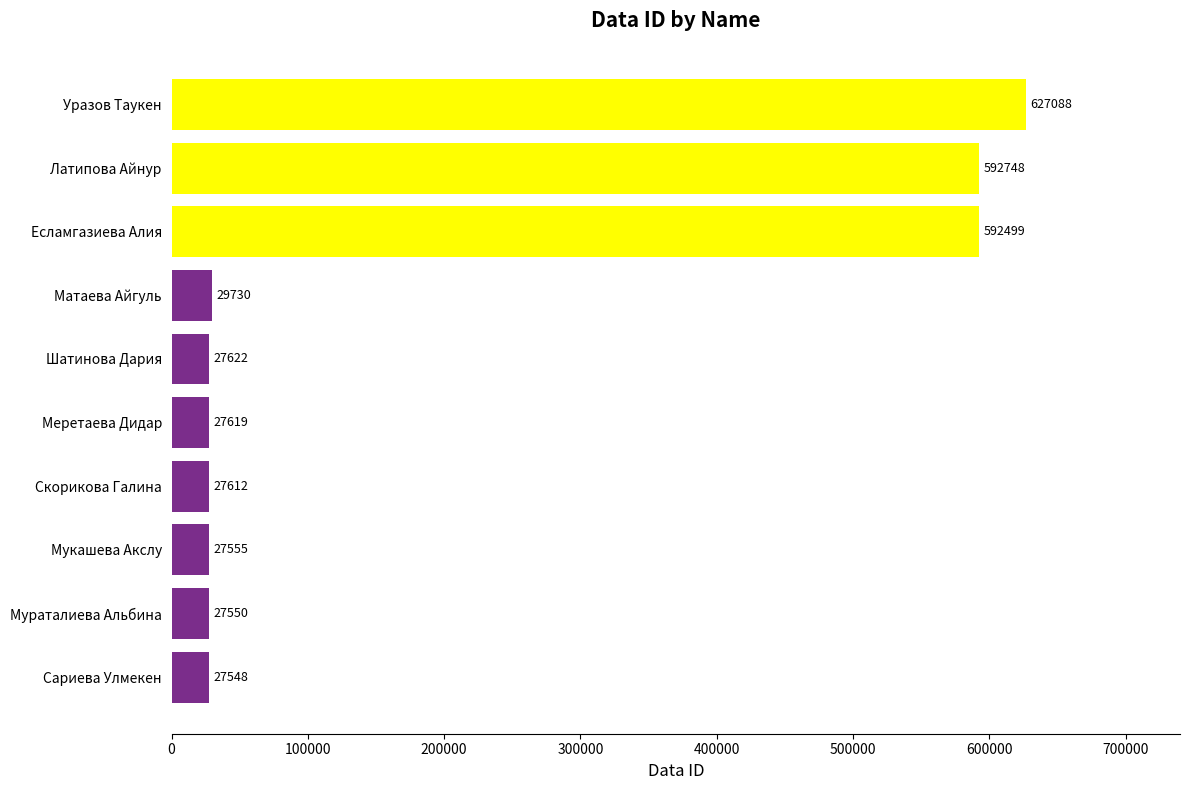

The chart shows a value of 627088 at Уразов Таукен. True or false?

True